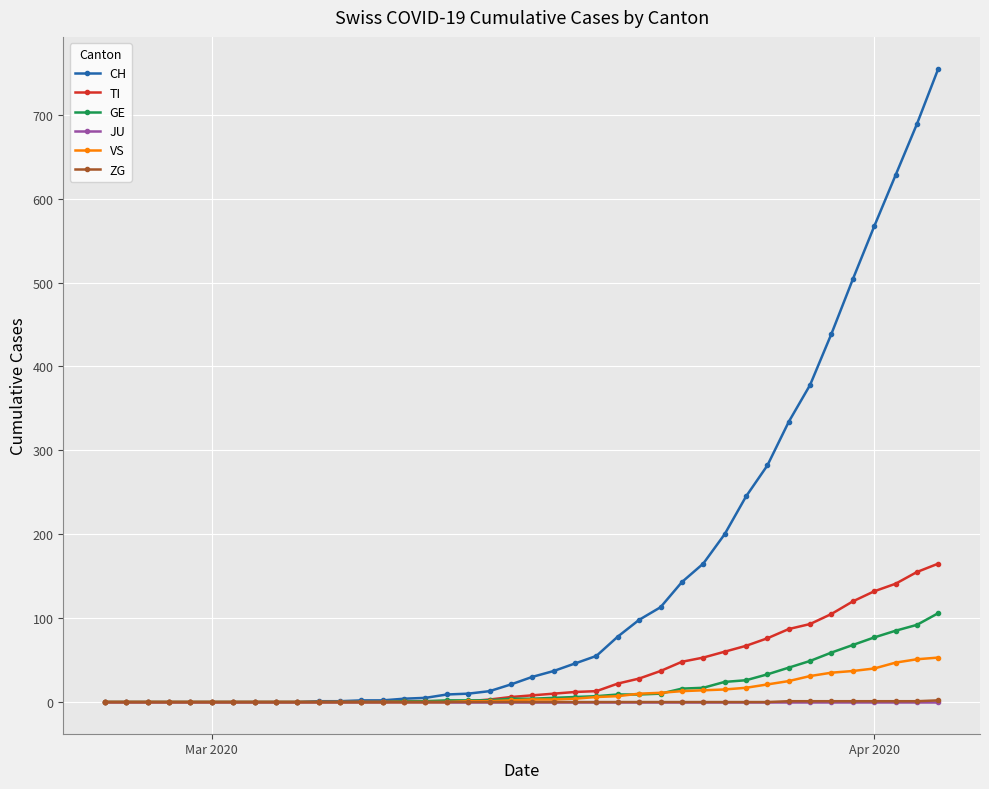

Which series has the largest range (max minus min)?

CH